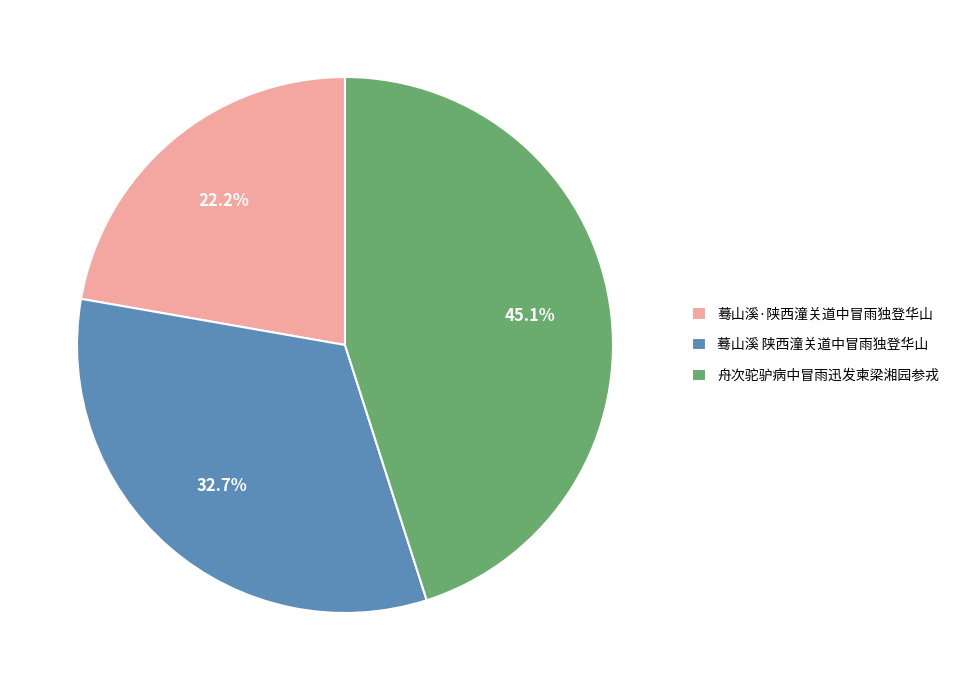

Rank the categories by value from lowest to highest.

蓦山溪·陕西潼关道中冒雨独登华山, 蓦山溪 陕西潼关道中冒雨独登华山, 舟次驼驴病中冒雨迅发柬梁湘园参戎